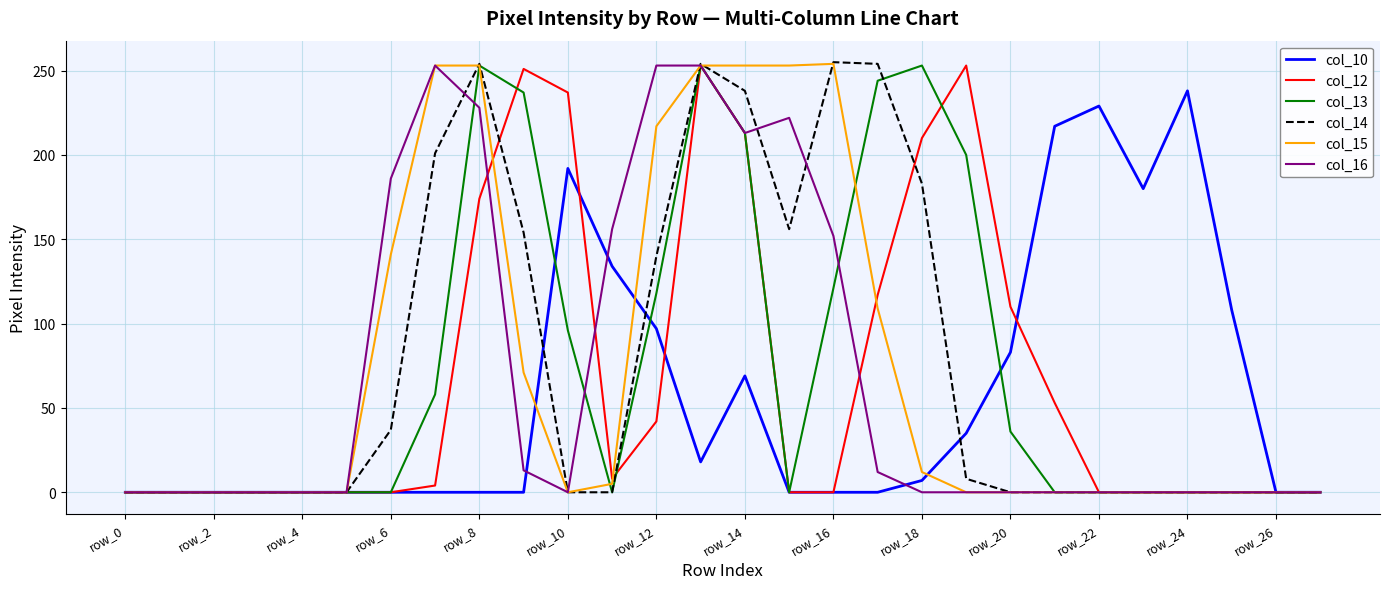

What are all the series names shown in the legend?

col_10, col_12, col_13, col_14, col_15, col_16